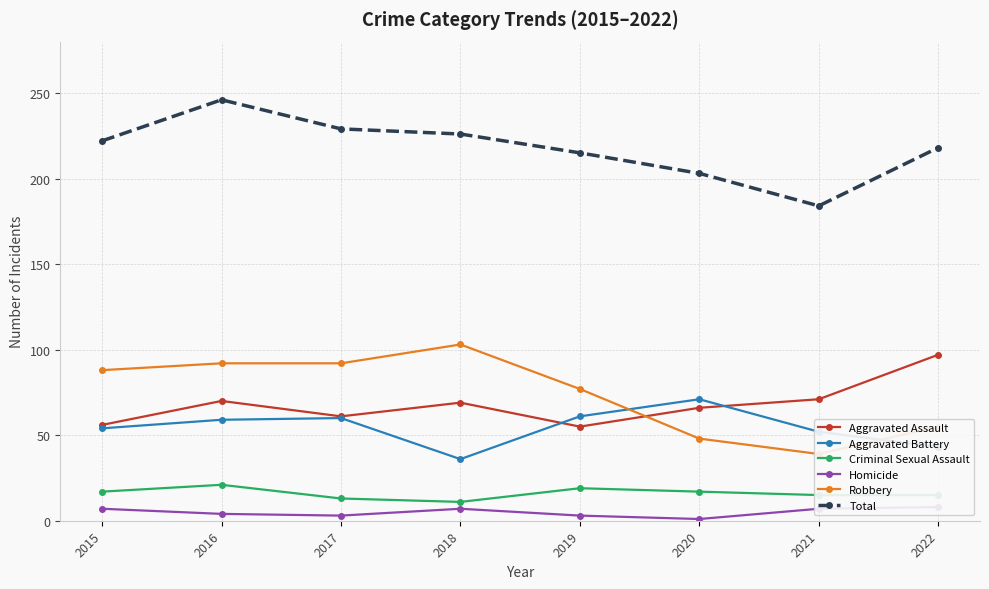

What is the difference between the Aggravated Battery values at 2022 and 2021?

9